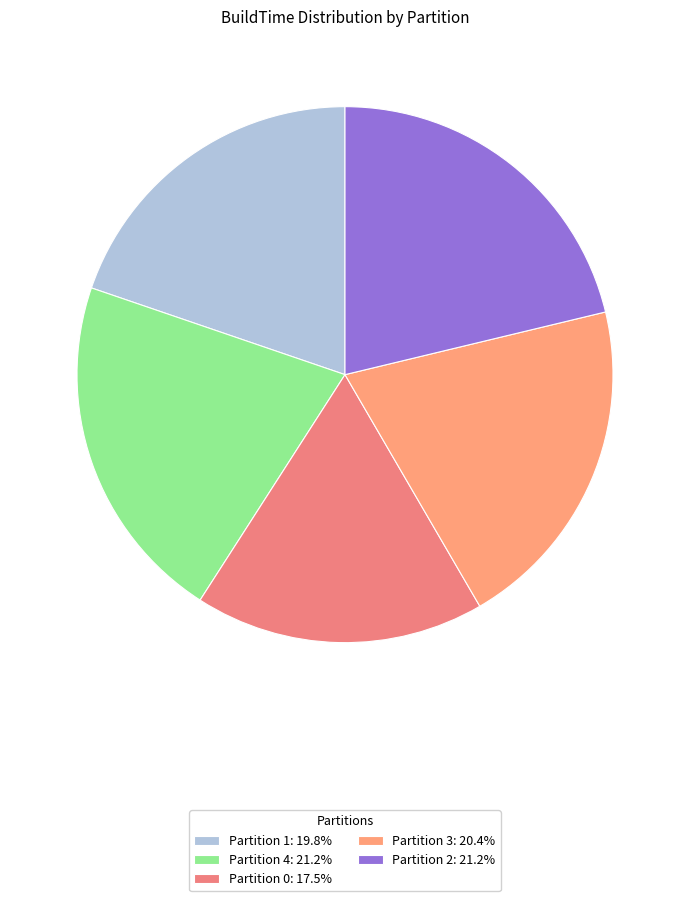

Count the number of slices in the pie.

5